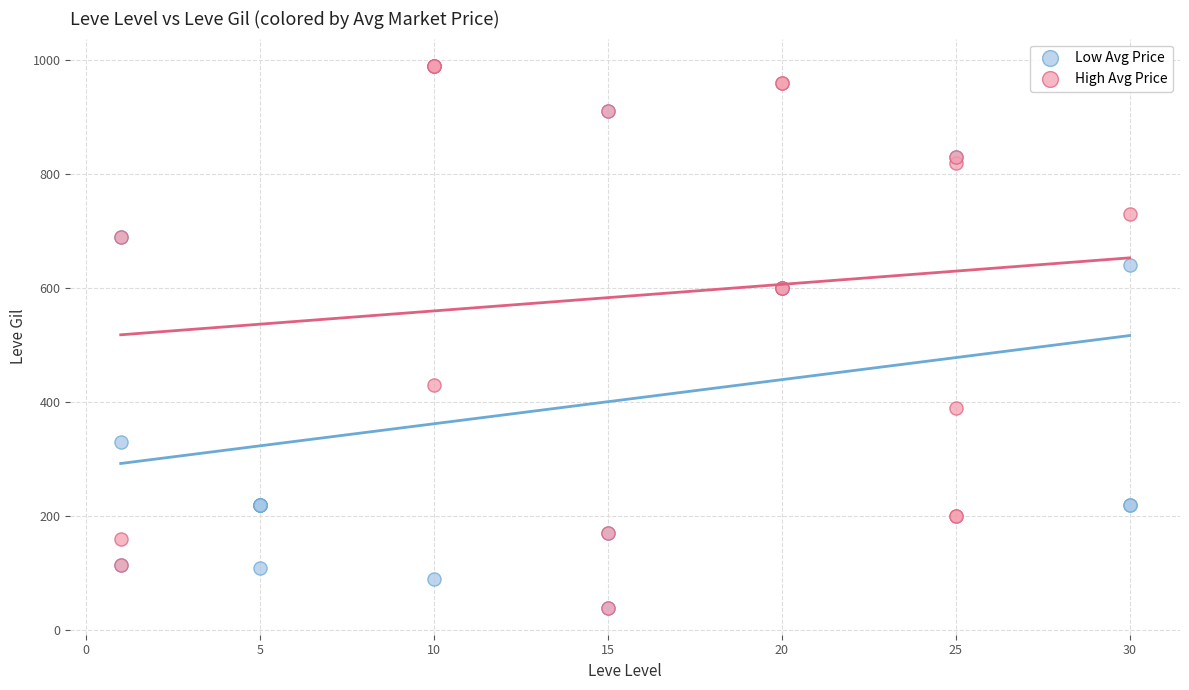

What are all the series names shown in the legend?

Low Avg Price, High Avg Price